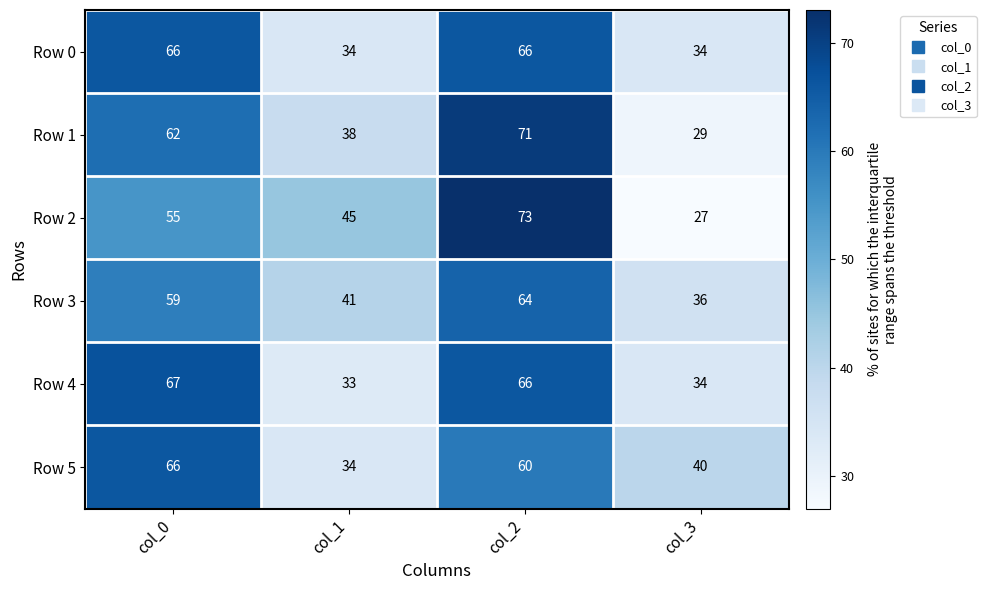

Which label corresponds to the smallest value in the chart?

col_3